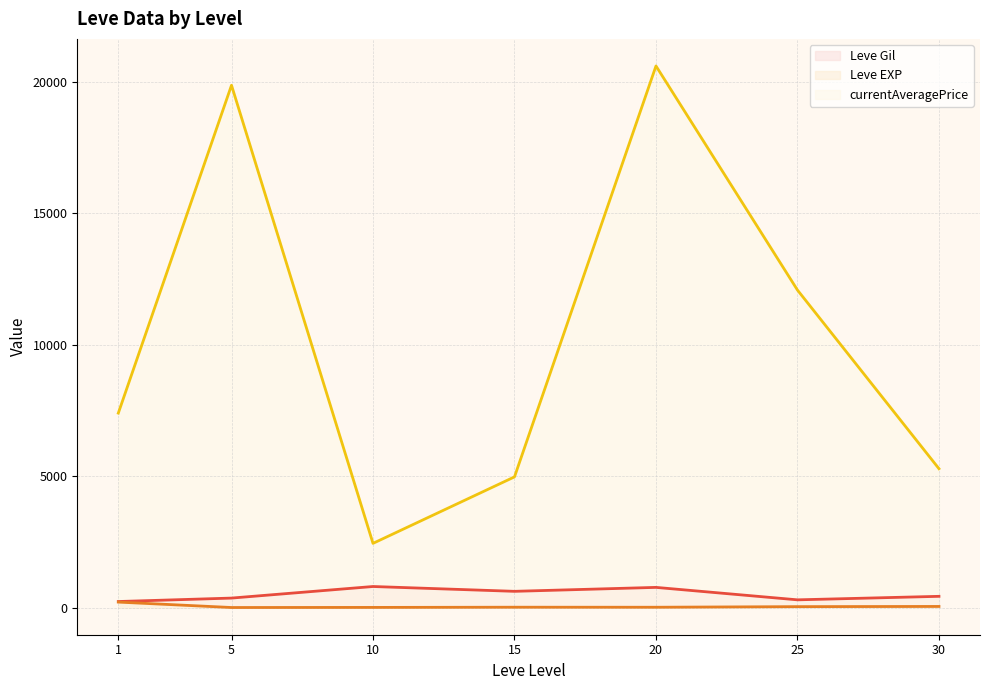

Reading left to right, list all the values displayed in this chart.

Leve Gil (line): 1=232.5	5=363.3	10=803.3	15=620.0	20=770.0	25=296.7	30=430.0
Leve EXP (line): 1=210.7	5=4.8	10=8.7	15=16.3	20=15.0	25=38.0	30=45.2
currentAveragePrice (line): 1=7394.8	5=19857.8	10=2443.3	15=4970.7	20=20591.3	25=12071.7	30=5281.0